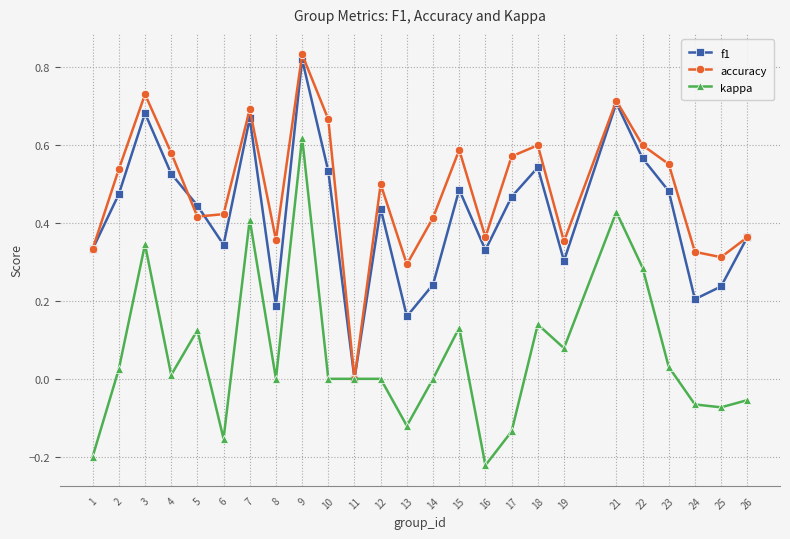

At 25, list the series in order from smallest to largest.

kappa, f1, accuracy